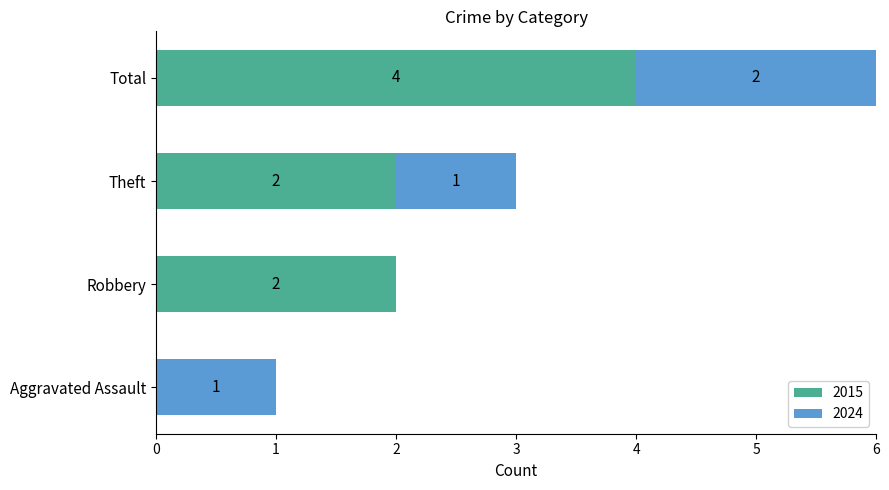

Which category has the highest value in the 2015 series?

Total